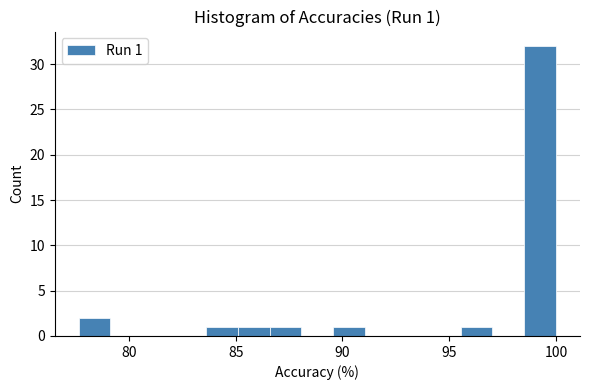

Around what value on the x-axis is the tallest bar? Give the approximate position of its centre, as read against the axis.

99.5